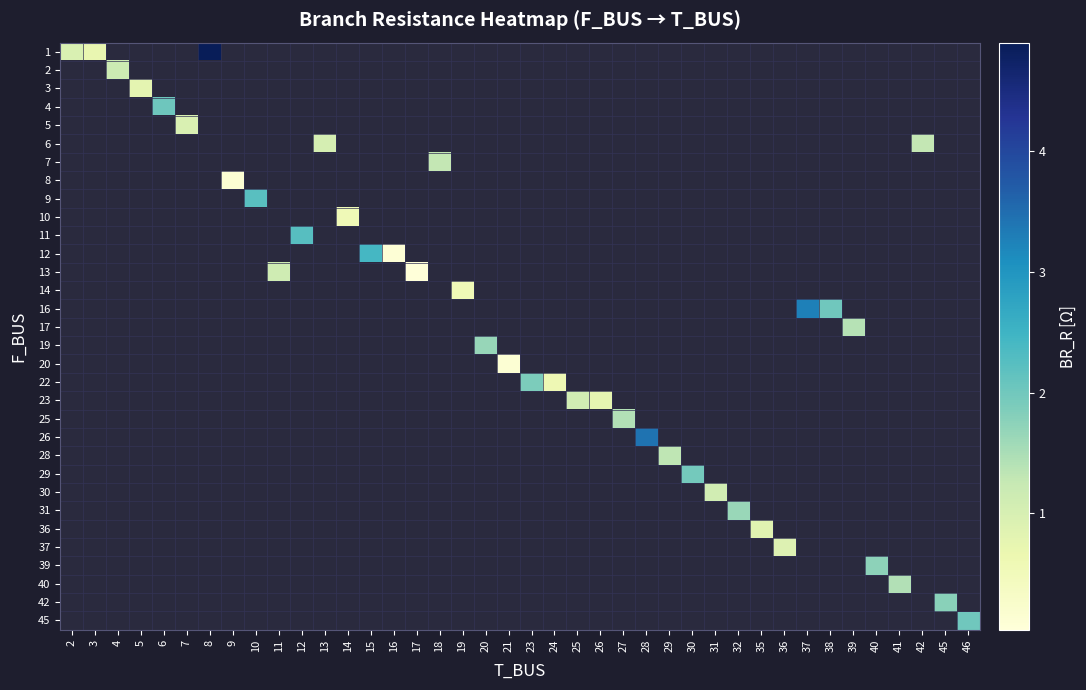

Which category has the highest value across all series?

8